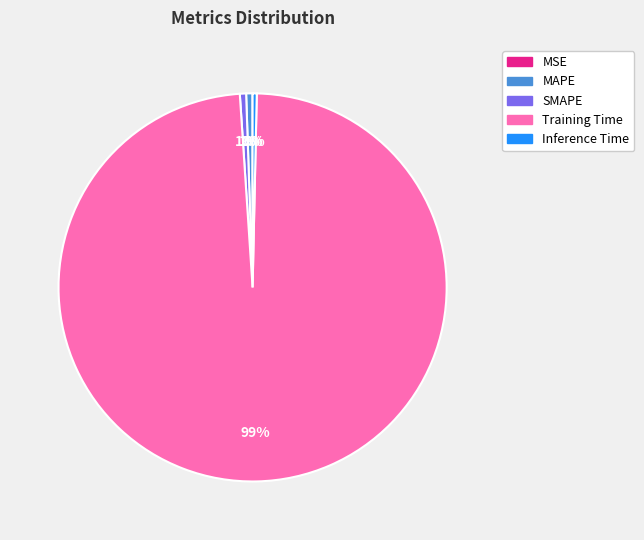

The MAPE slice represents 1% of the pie. True or false?

True